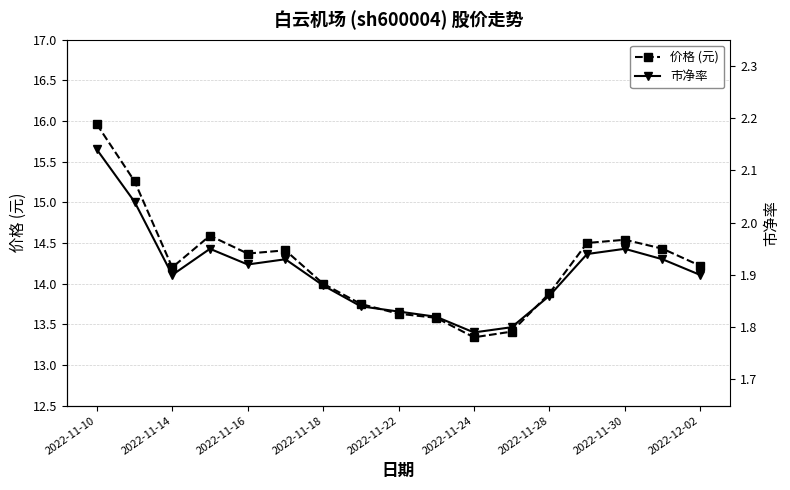

What is the maximum value shown in the chart?

16.0